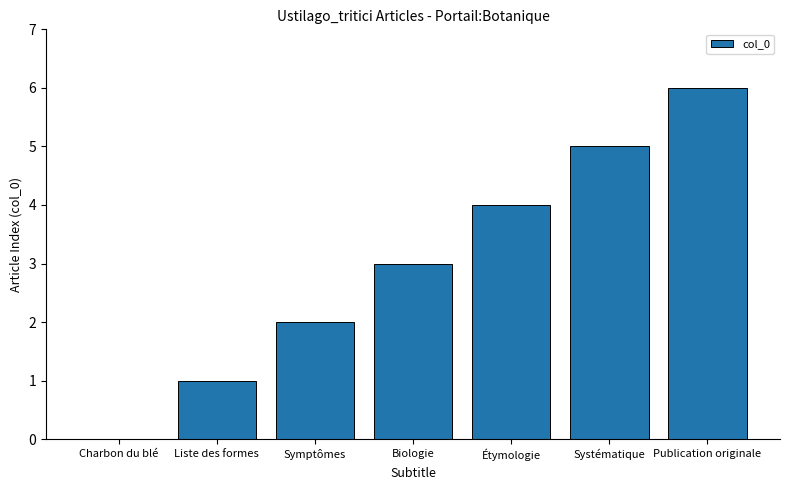

What is the sum of all values?

21